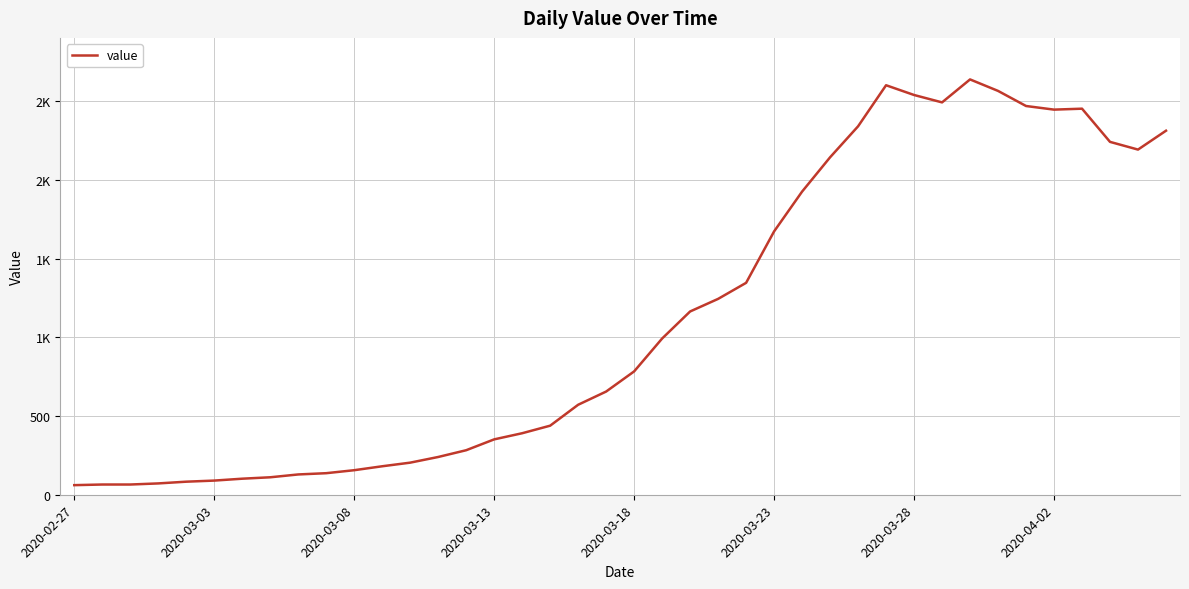

What is the average value?

1124